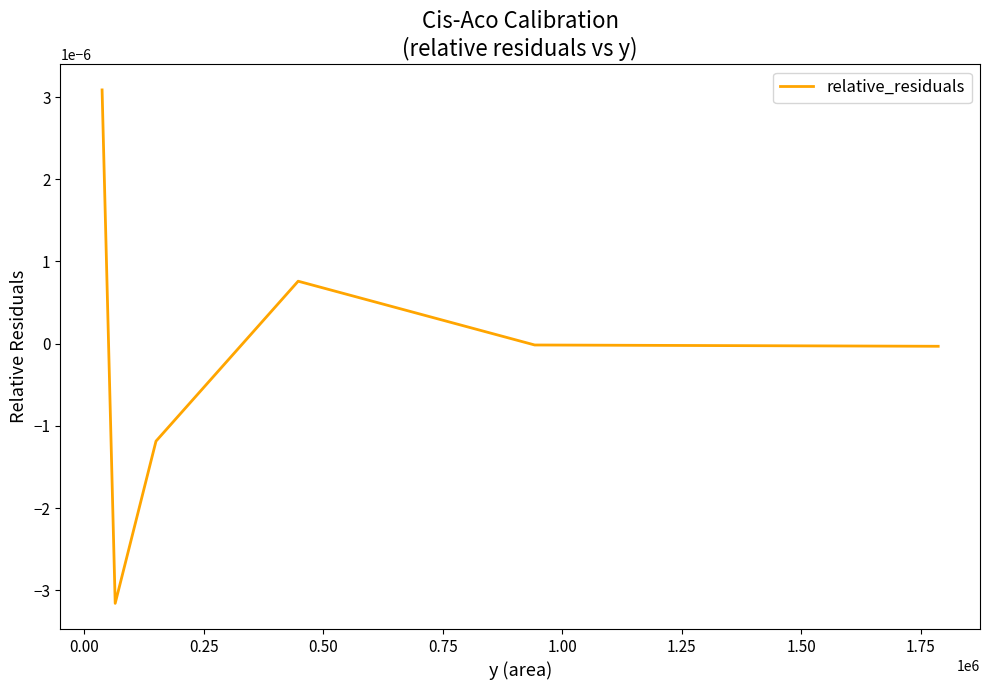

True or false: there are more than 2 points higher than both neighbors.

False